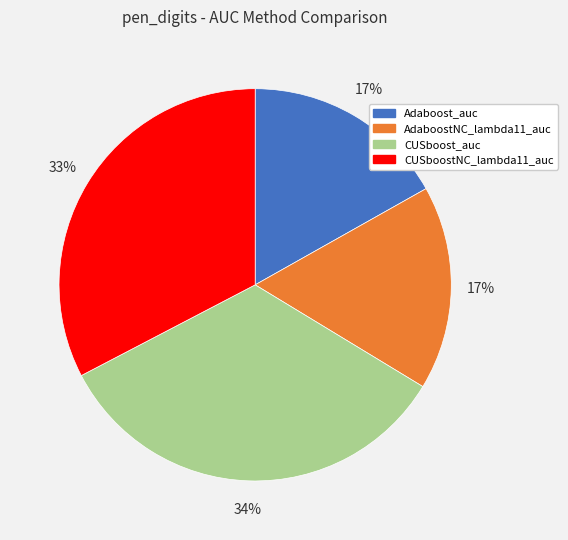

Count the number of slices in the pie.

4